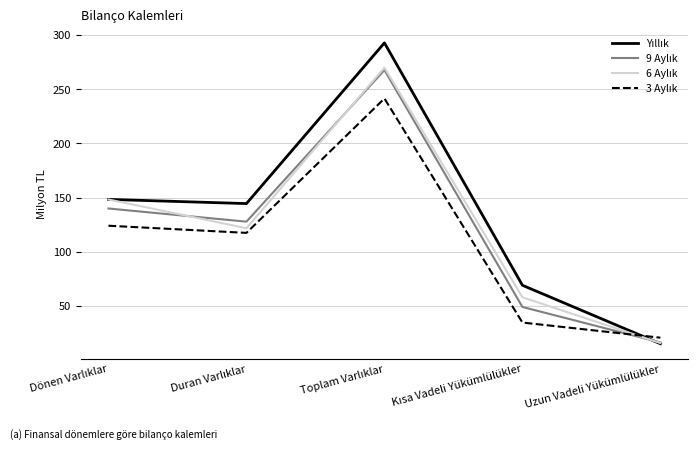

What is the maximum value shown in the chart?

292.7